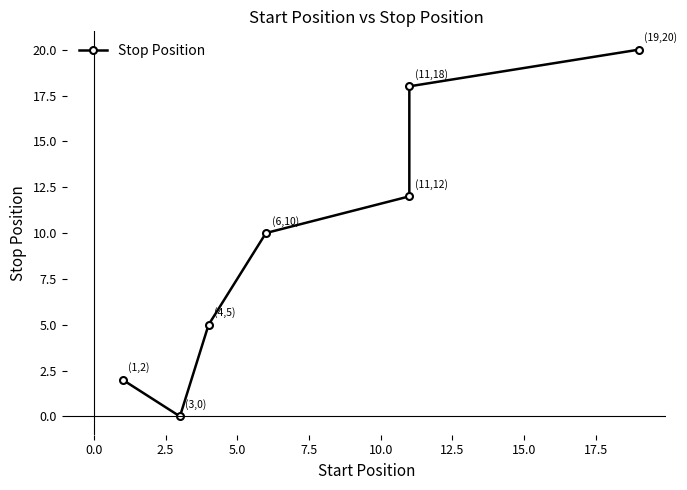

Reading left to right, transcribe all the data shown in this chart.

2	0	5	10	12	18	20